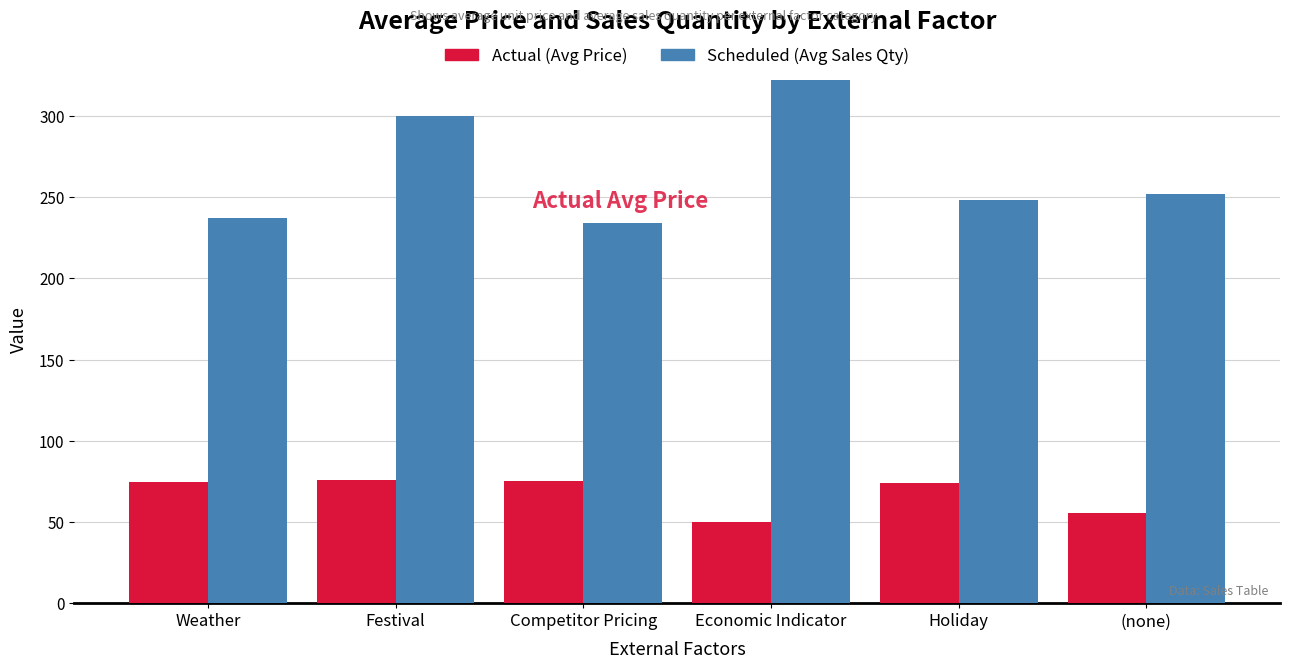

At which label does Scheduled (Avg Sales Qty) reach its minimum?

Competitor Pricing